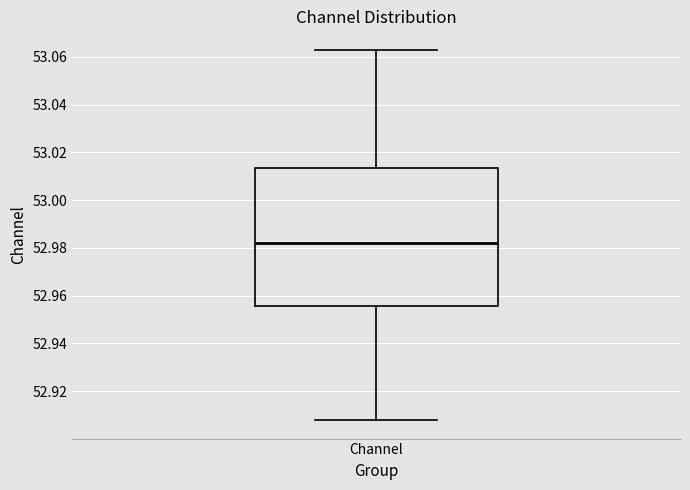

Where does the median line of the box for Channel sit on the y-axis? The values are not printed on the chart, so give them approximately, as read against the axis.

52.982